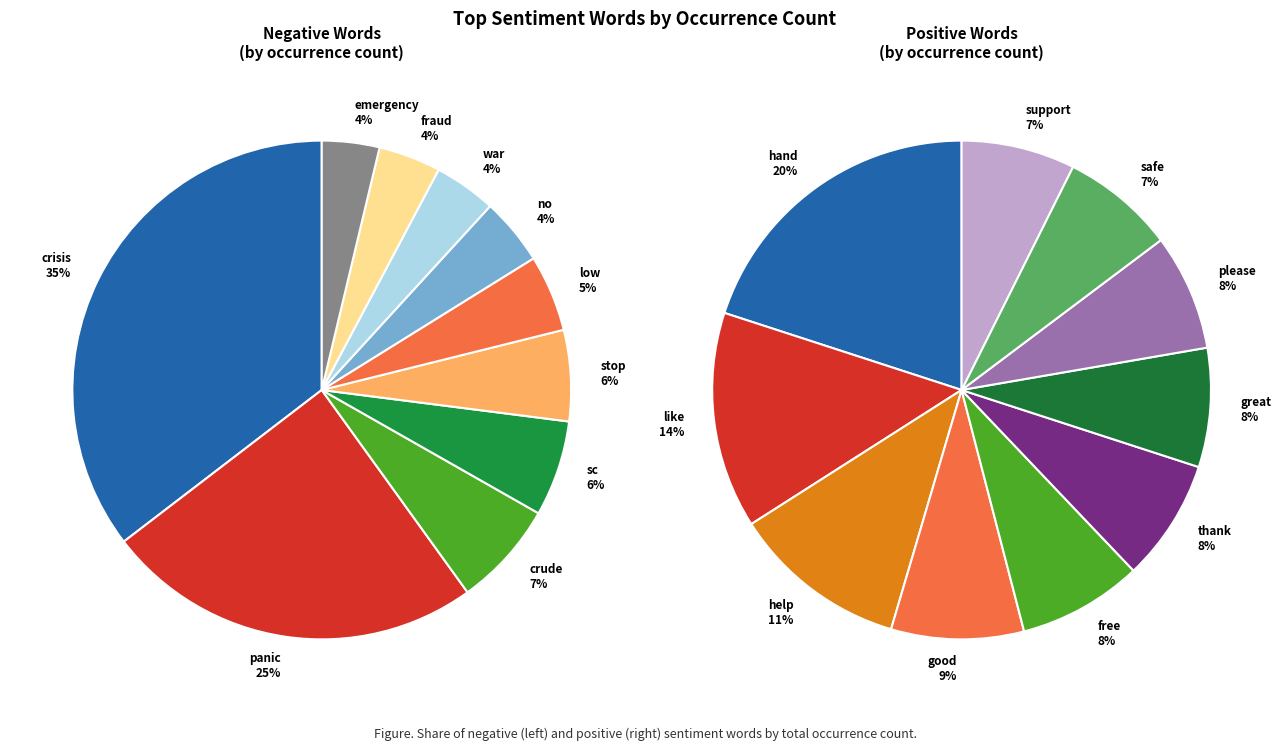

What is the difference between the highest and lowest values at 1?

1